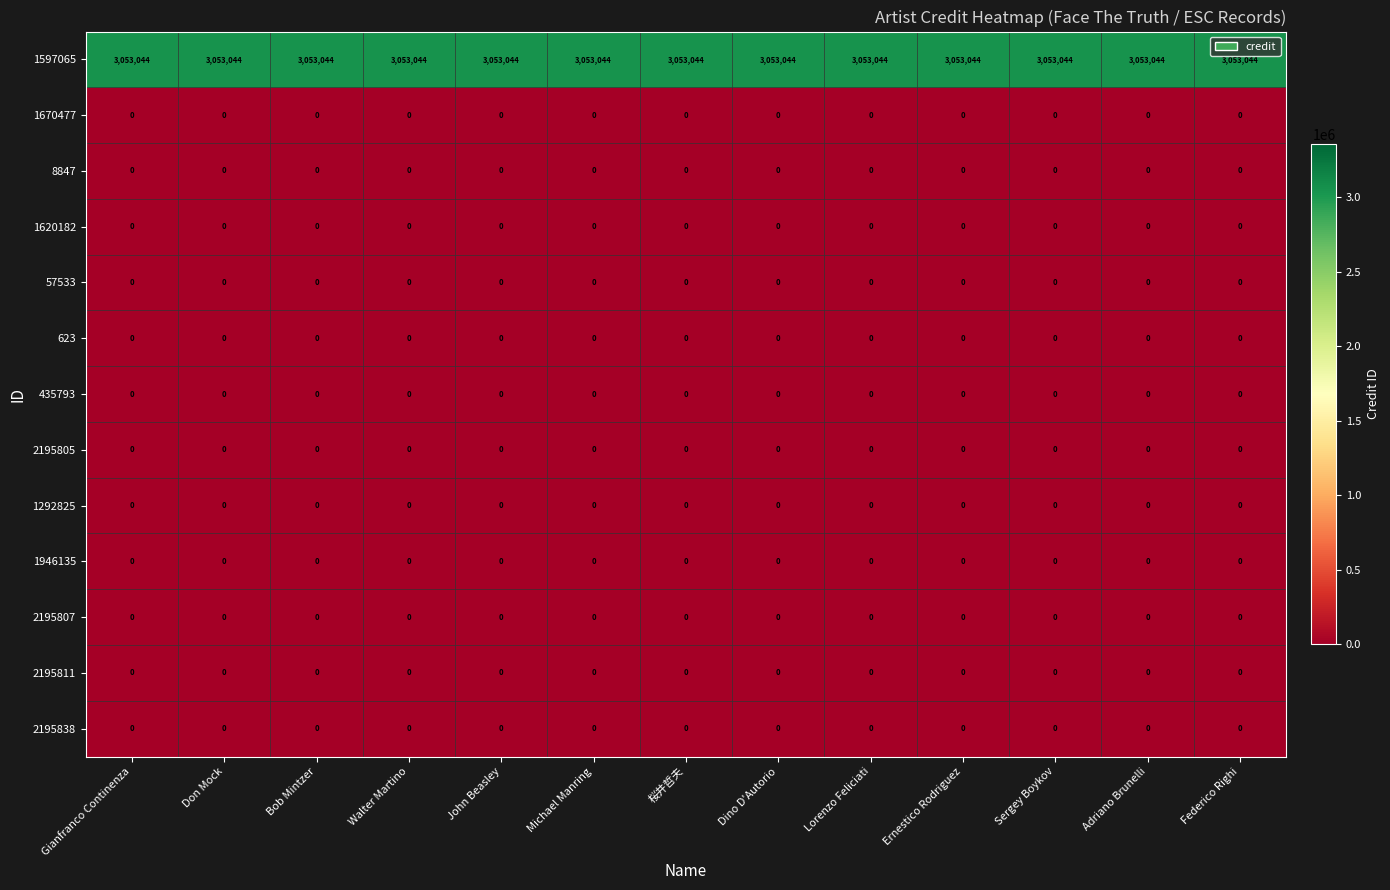

At how many categories does at least one series exceed 1791101?

13